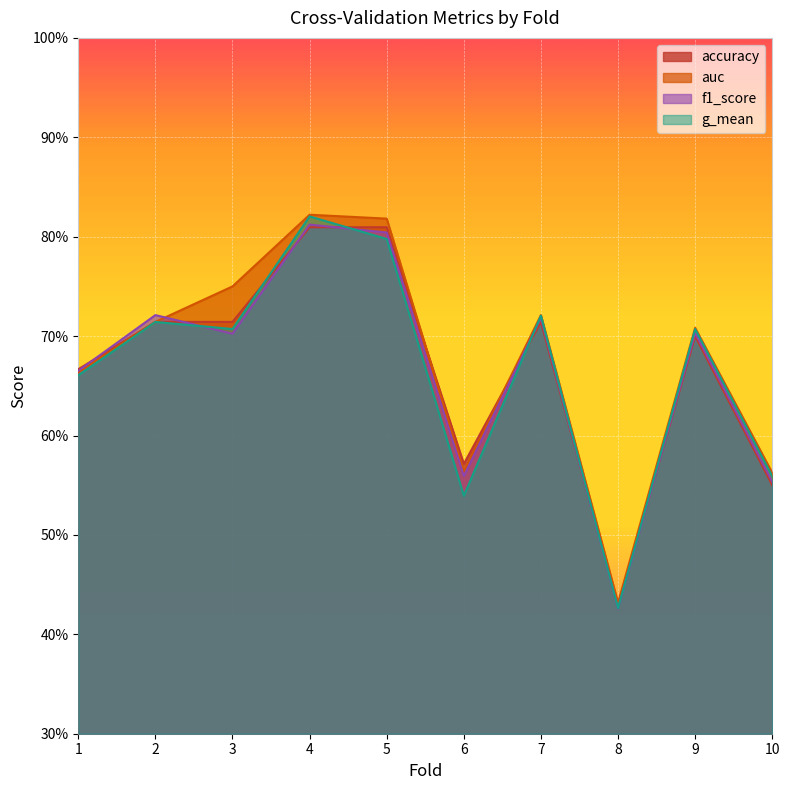

At which category is the sum across all series the highest?

4